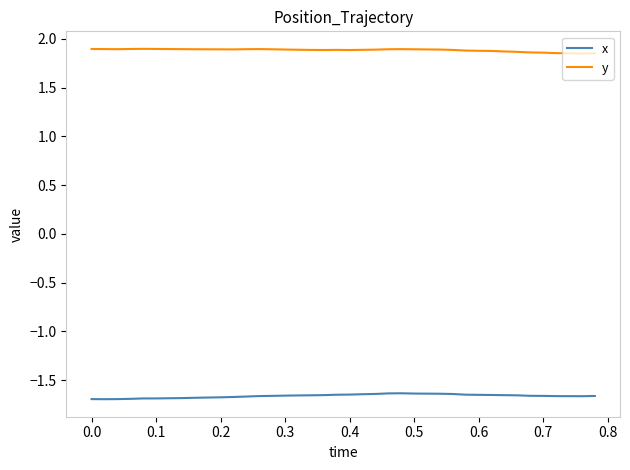

Which series has the largest total across all categories?

y